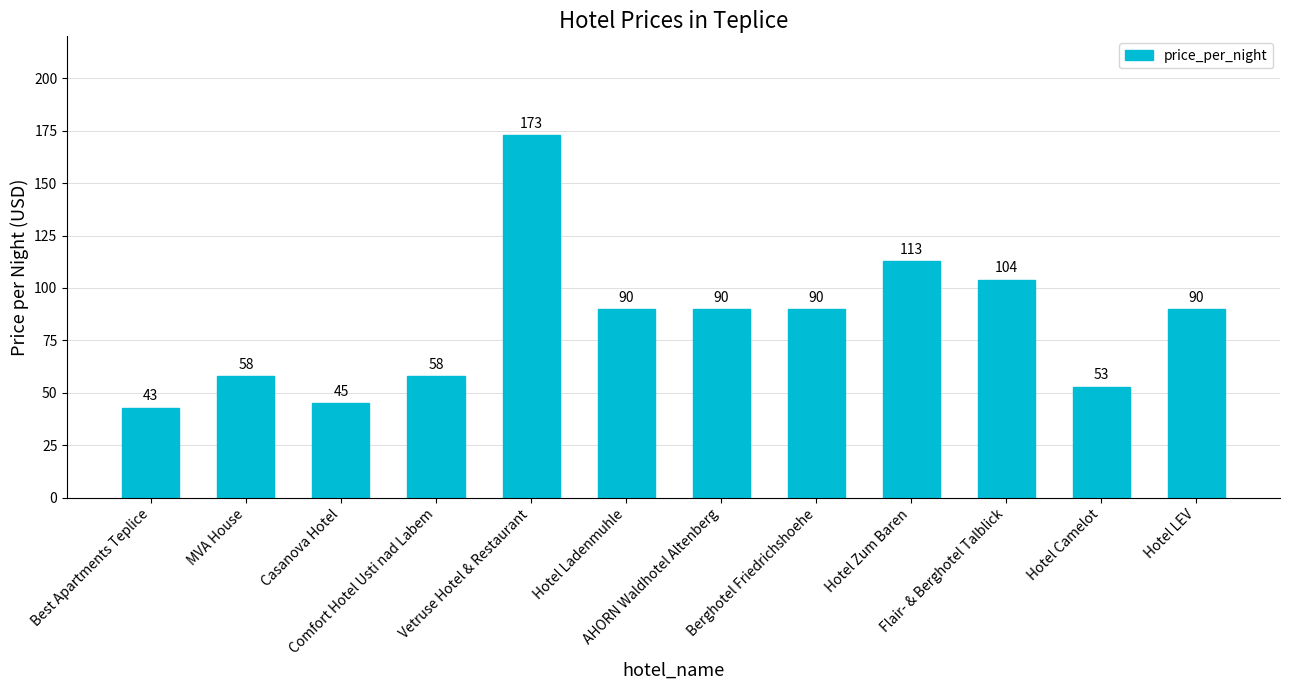

Does the chart contain any negative values?

No